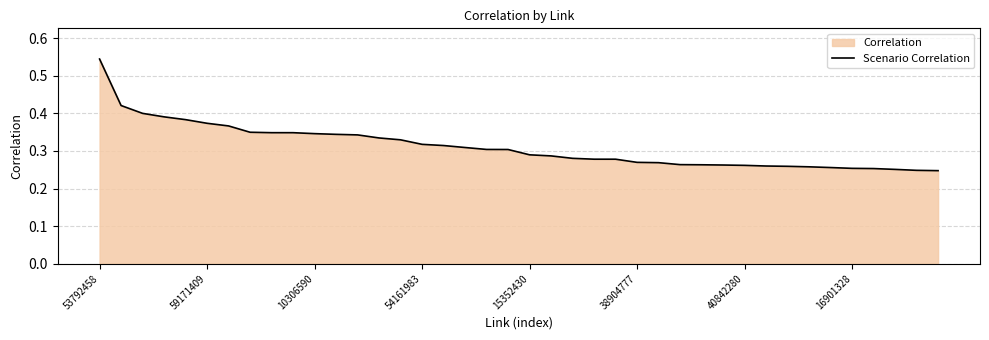

What value does the data have at 27?

0.3